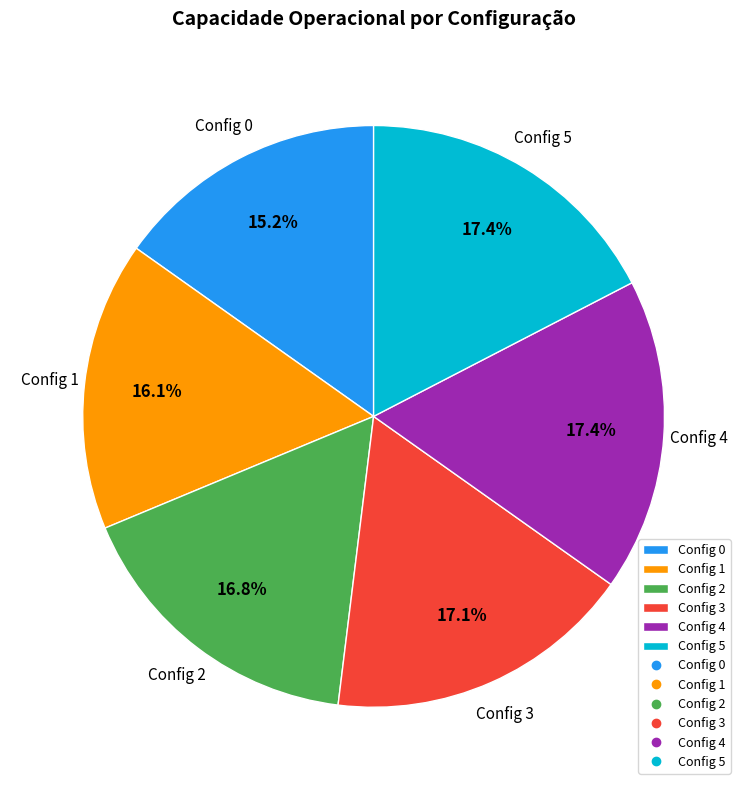

Count the number of slices in the pie.

6